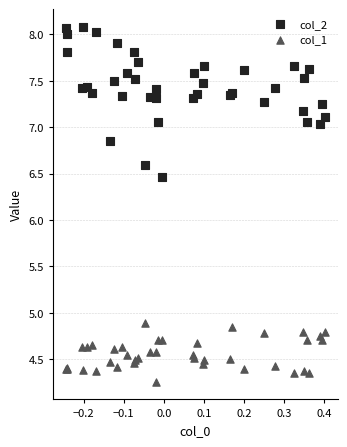

Across all series, what Y value is closest to 6?

6.5